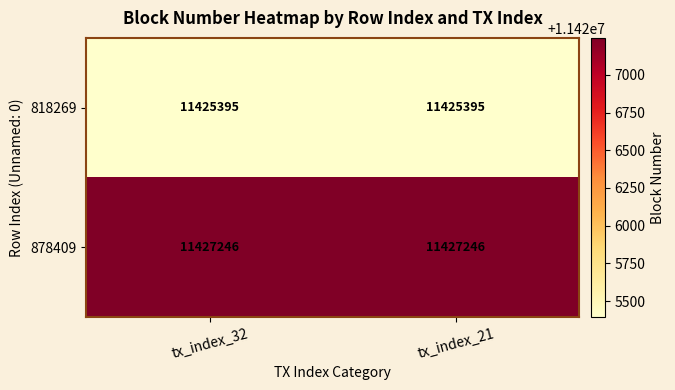

What is the total value across all series at tx_index_21?

22852641